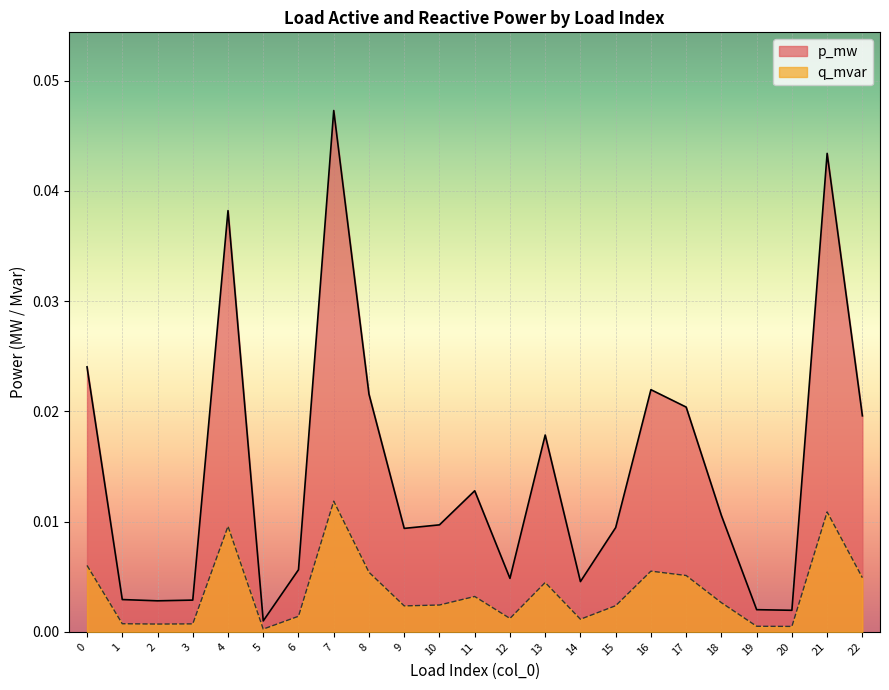

The q_mvar series shows 0.0 at 19. True or false?

False